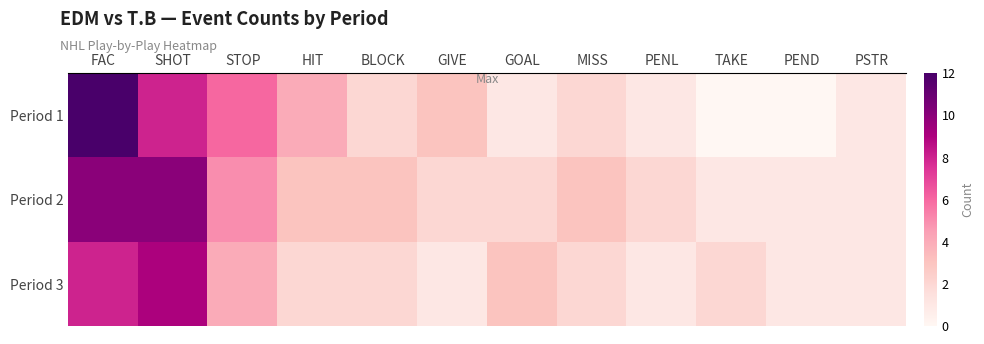

What is the total value across all series at SHOT?

27